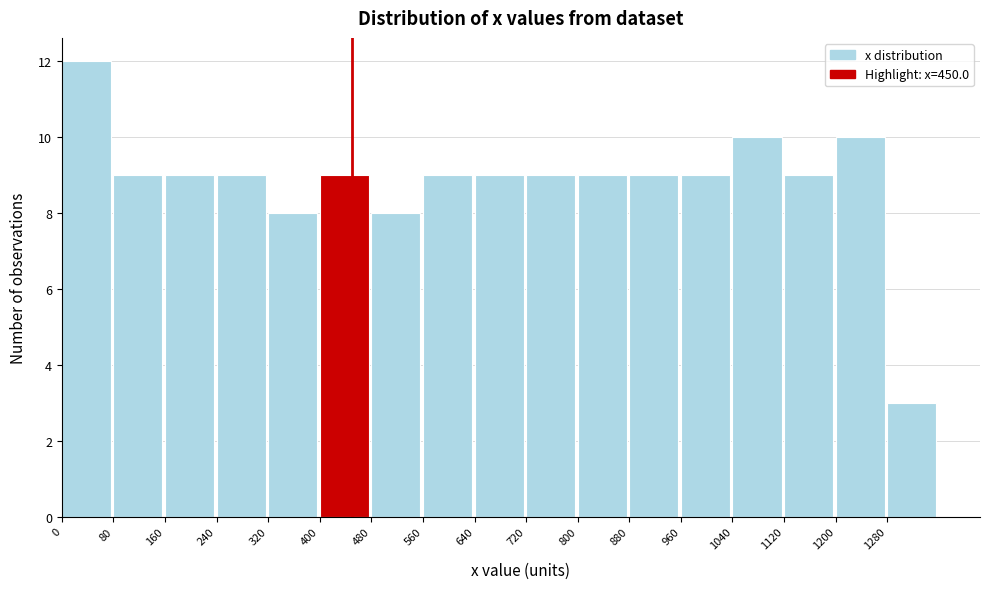

How tall is the bar that spans 1280 to 1360 on the x-axis? The values are not printed on the chart, so give them approximately, as read against the axis.

3